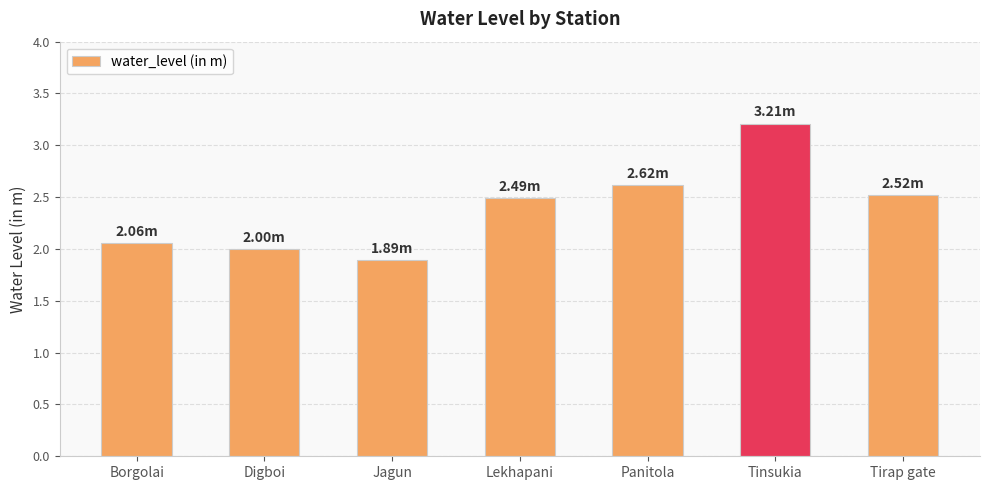

Between Lekhapani and Digboi, which is larger?

Lekhapani